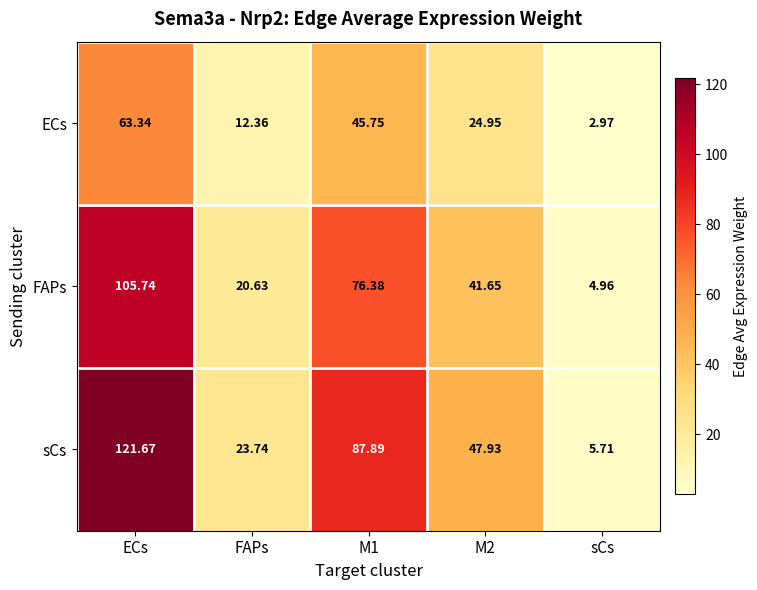

Between FAPs and sCs, which series saw the biggest shift?

sCs